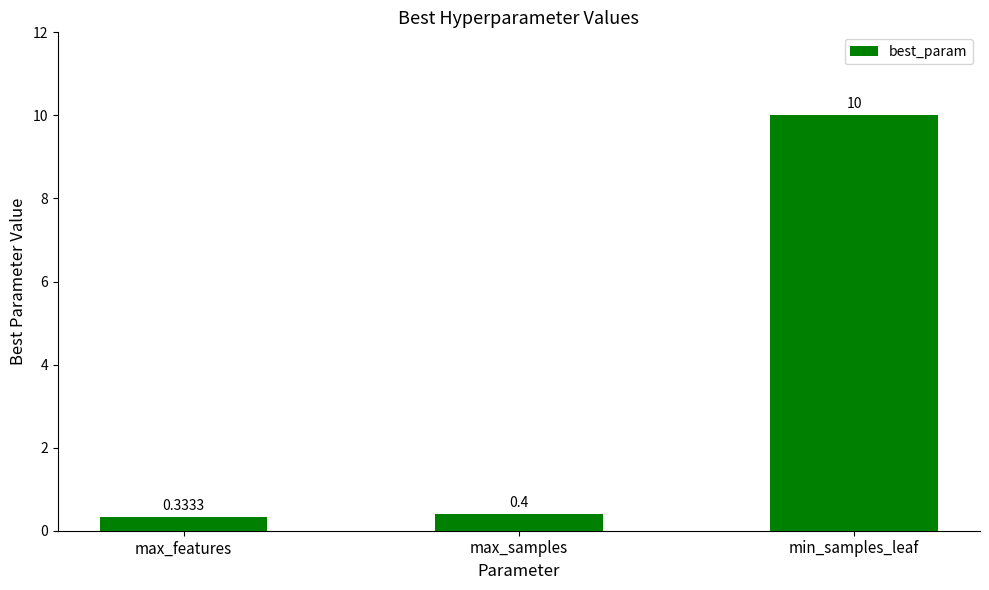

What is the difference between the second highest and minimum values?

0.1